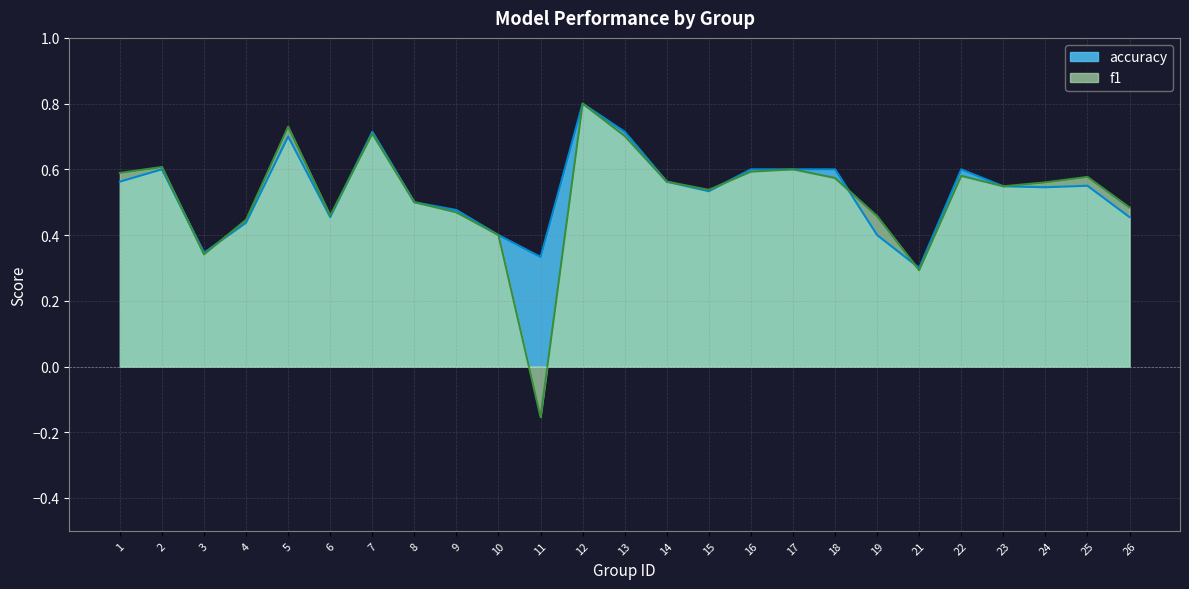

How many intersections are there between accuracy and f1?

6